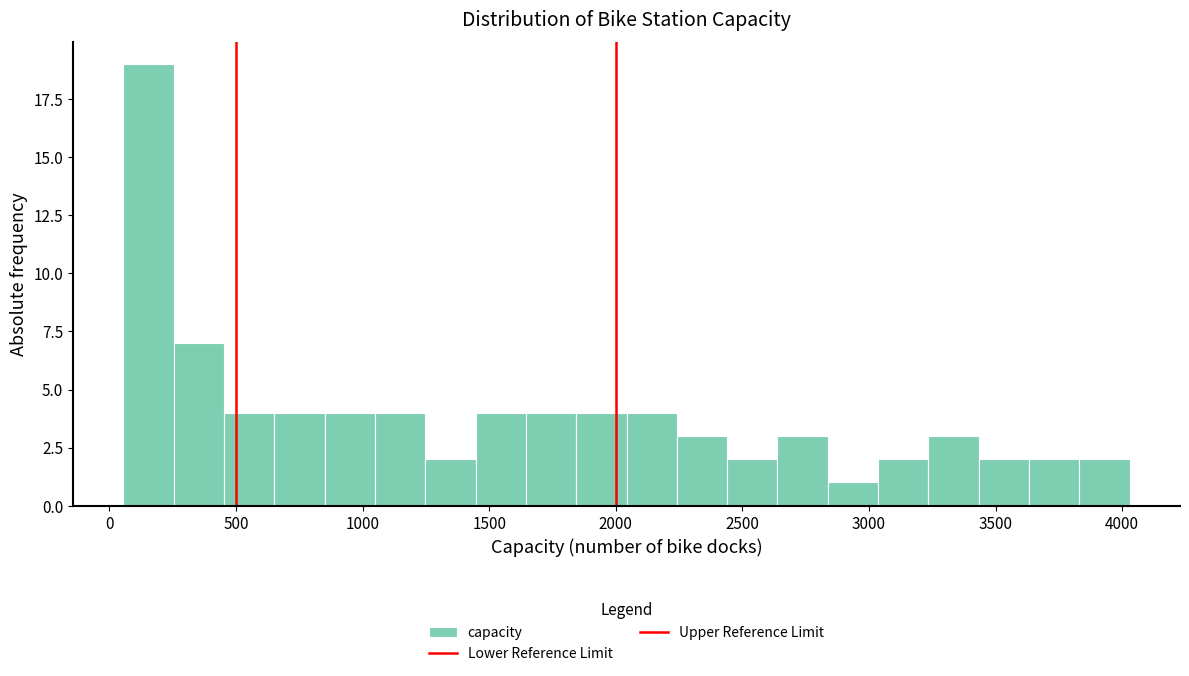

Read against the x-axis, roughly where is the centre of the tallest bar?

150